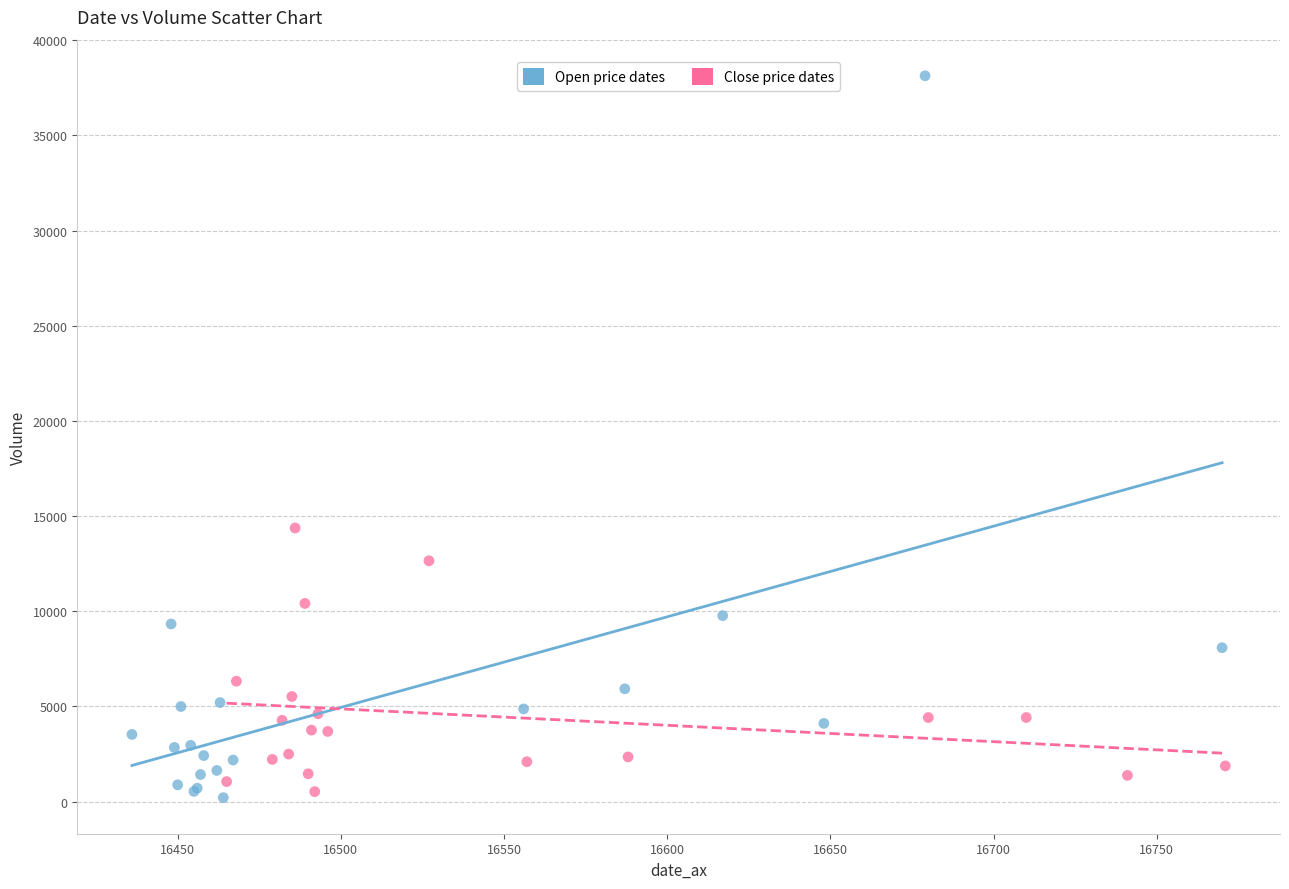

Which series reaches the maximum Y coordinate?

Open price dates